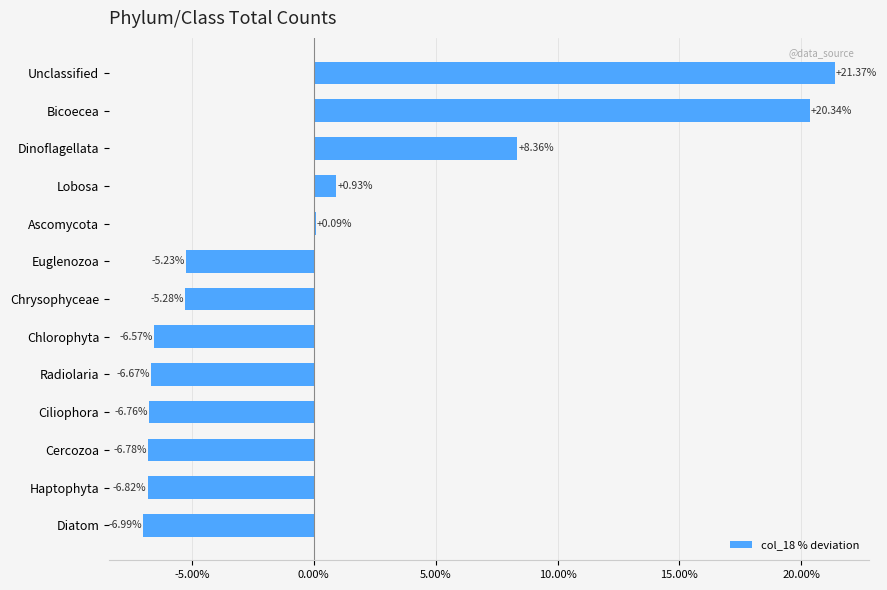

What is the sum of the values at Dinoflagellata and Diatom?

1.4